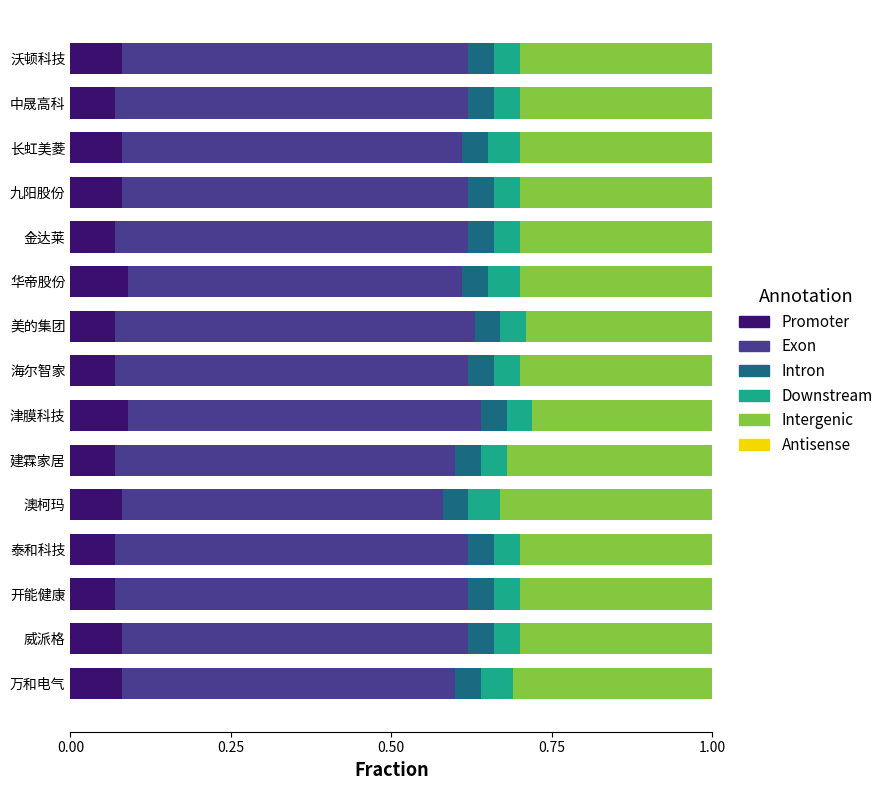

What is the sum of all Promoter values?

1.2